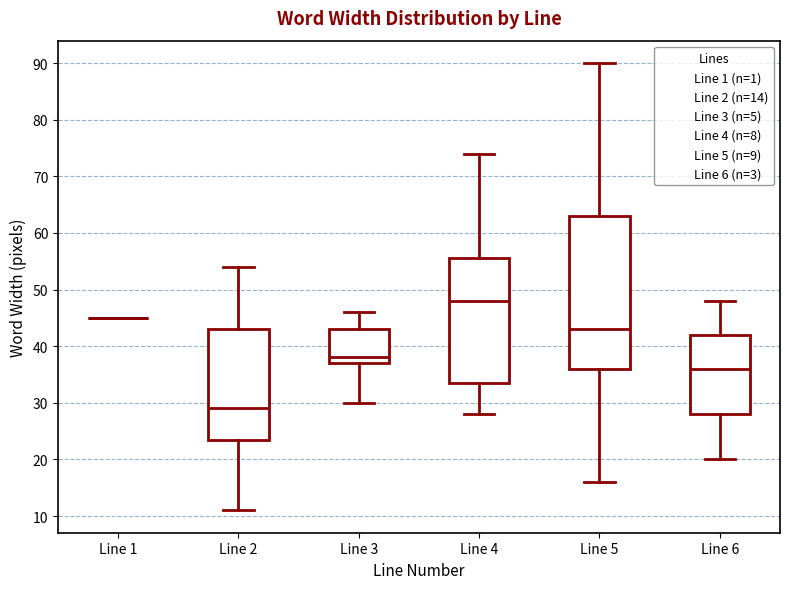

Where is the lower edge of the box for Line 6 on the y-axis? The values are not printed on the chart, so give them approximately, as read against the axis.

28